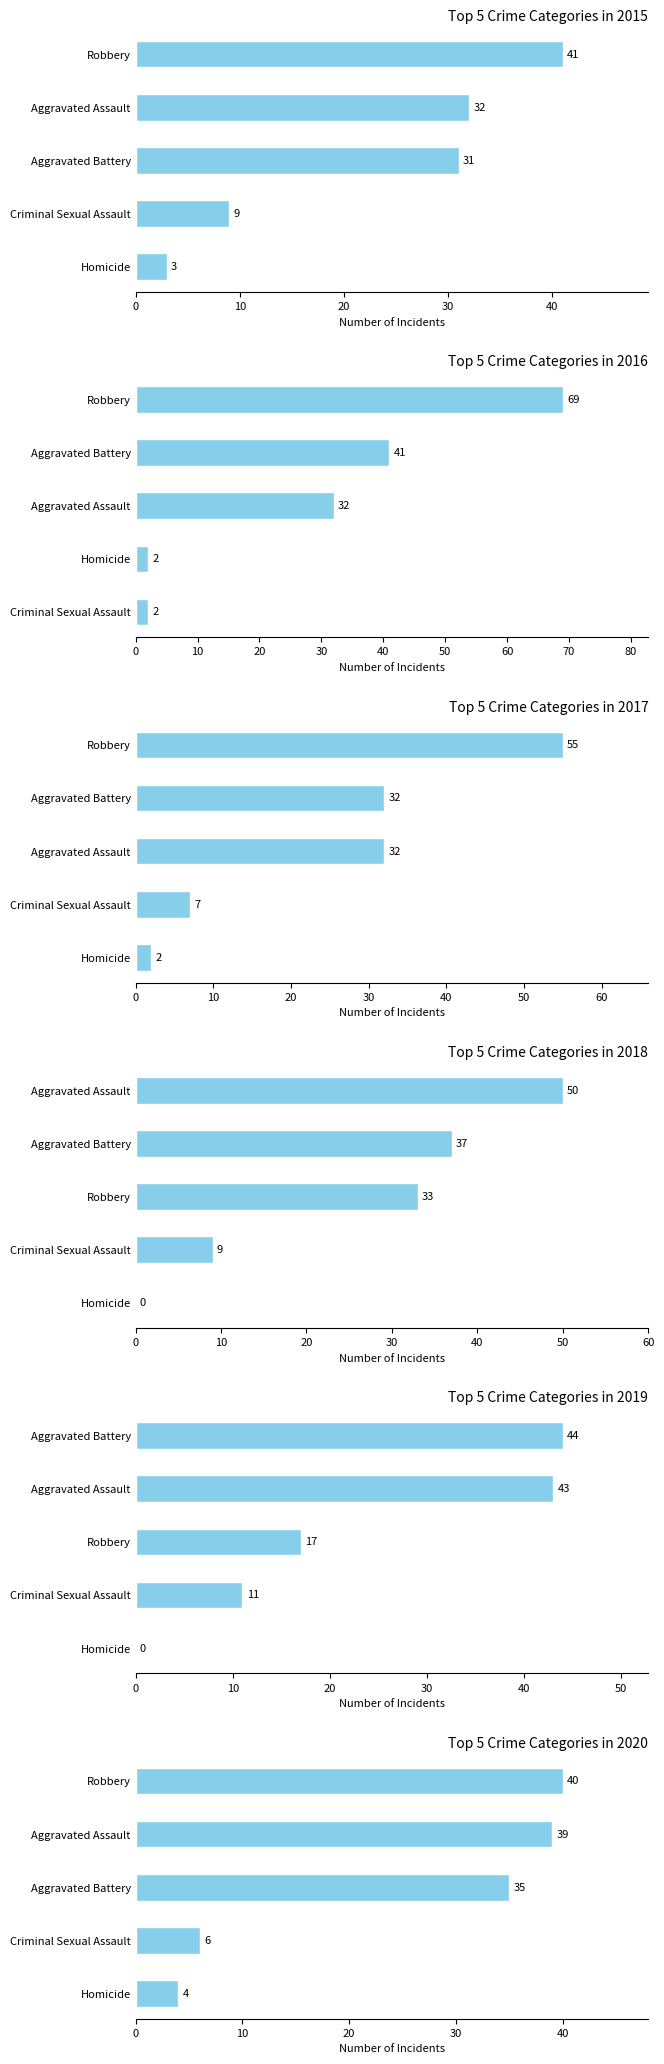

The 2018 series shows 33 at Robbery. True or false?

True